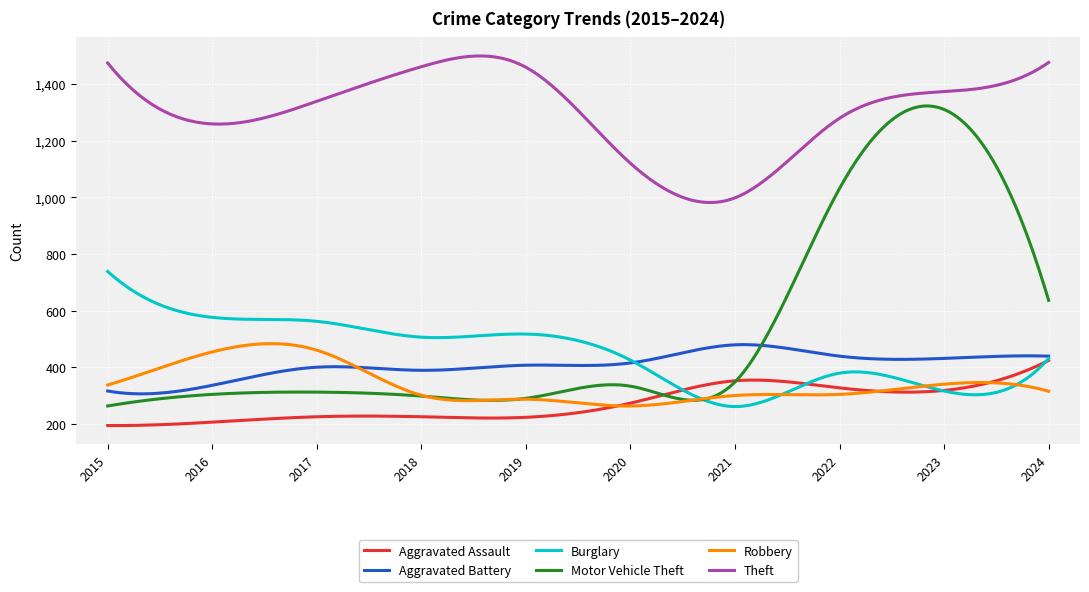

Which series has the largest range (max minus min)?

Motor Vehicle Theft